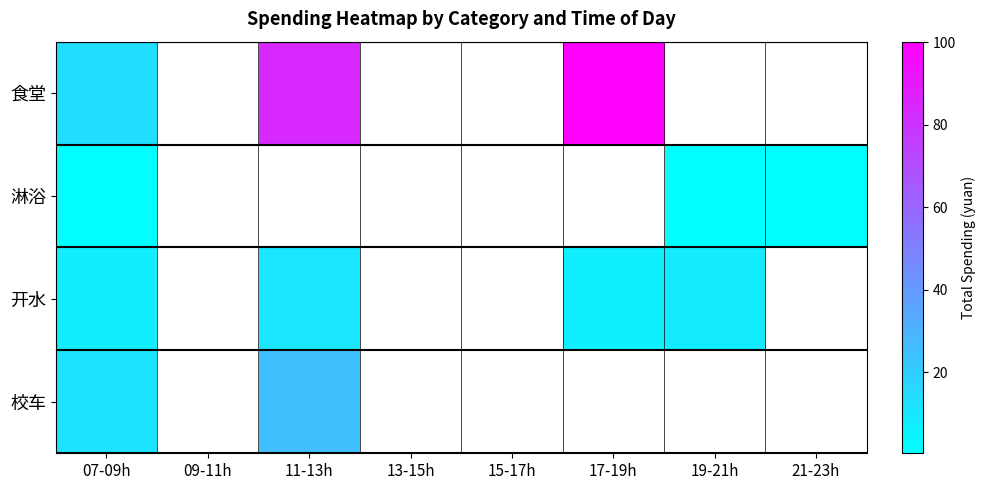

Which category has the lowest value across all series?

07-09h